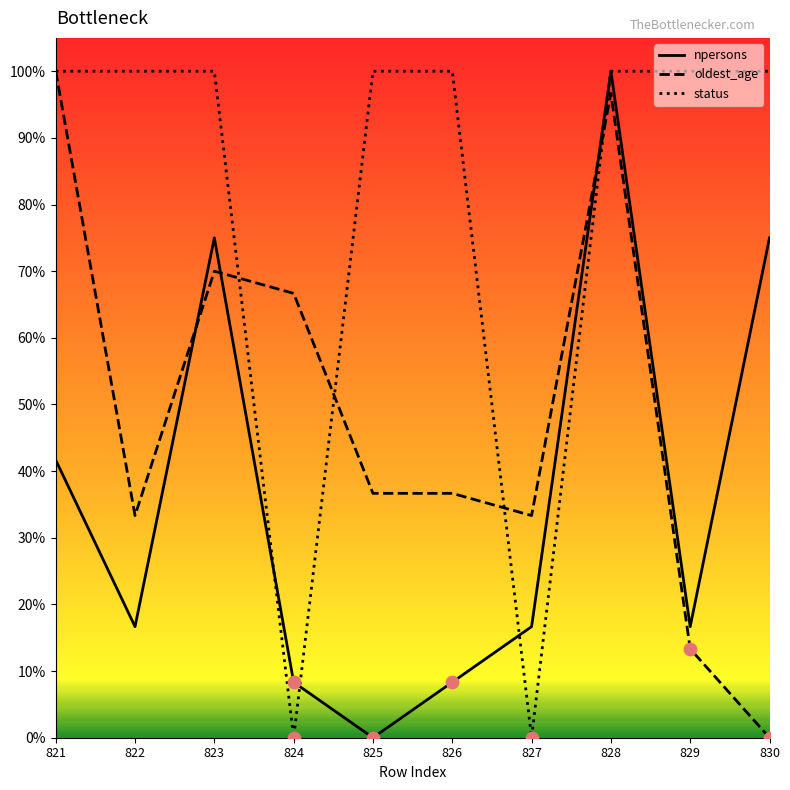

At which category is the sum across all series the highest?

828